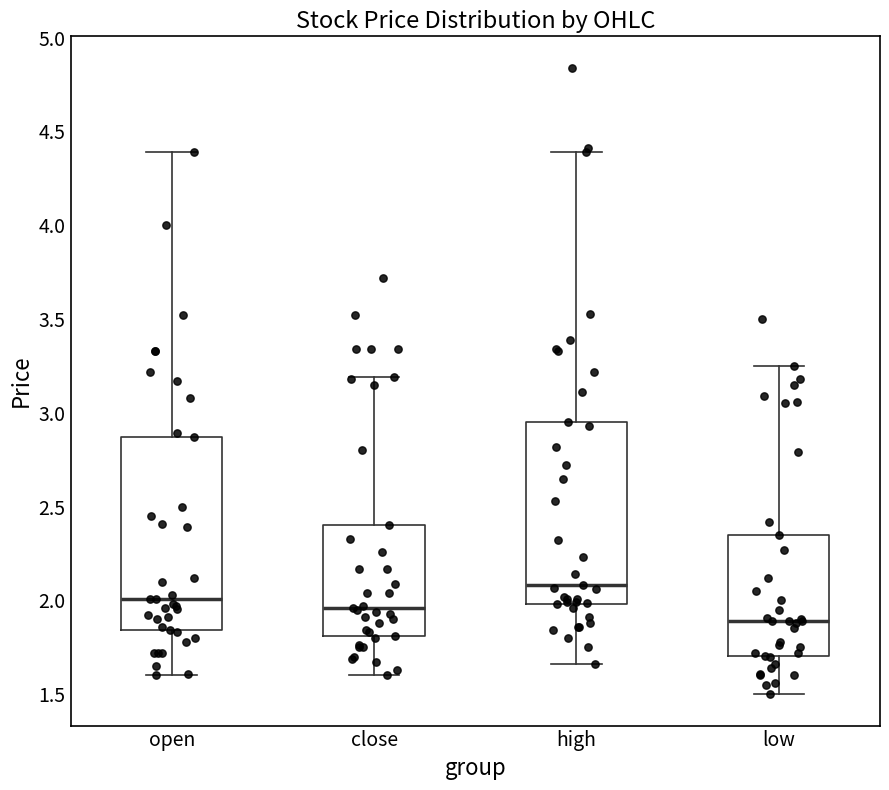

Which box has the lowest median line?

low